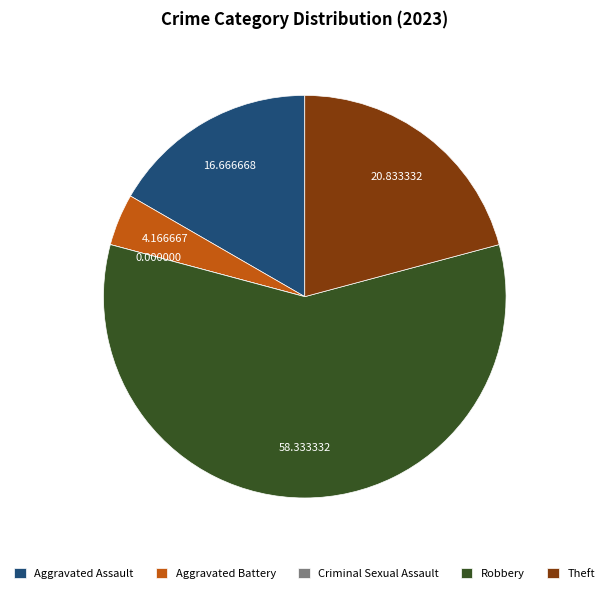

What is the largest slice in the pie chart?

Robbery